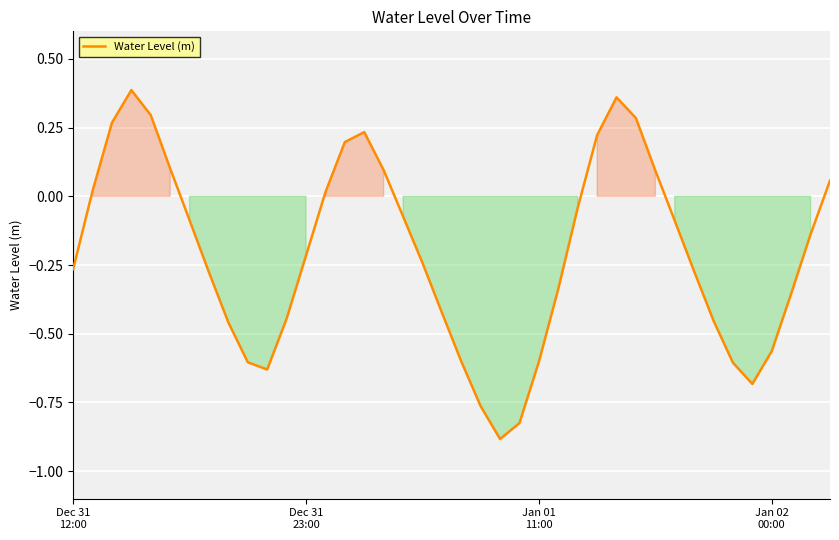

What is the difference between the maximum and minimum values?

1.3